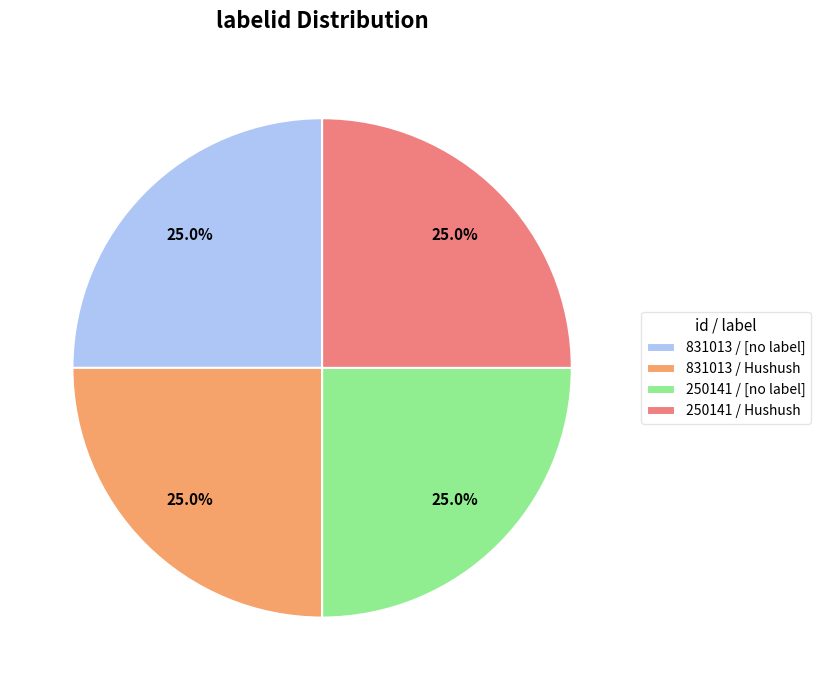

What is the ratio of the value at 250141 / [no label] to the value at 250141 / Hushush?

1.0